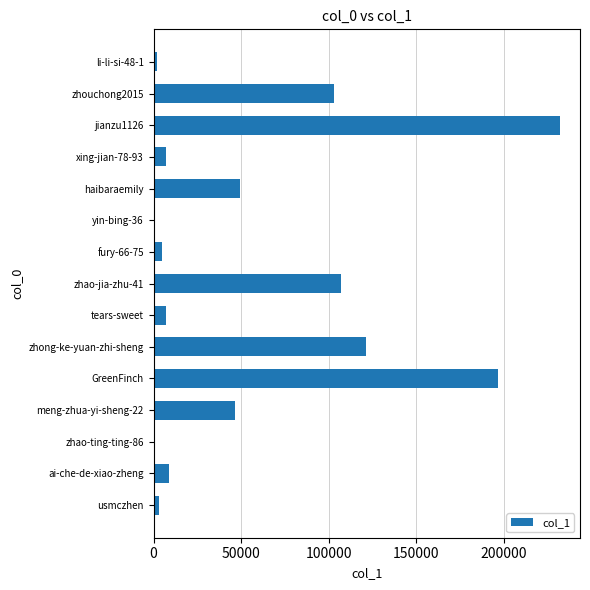

At which category does the chart reach its peak across all series?

jianzu1126